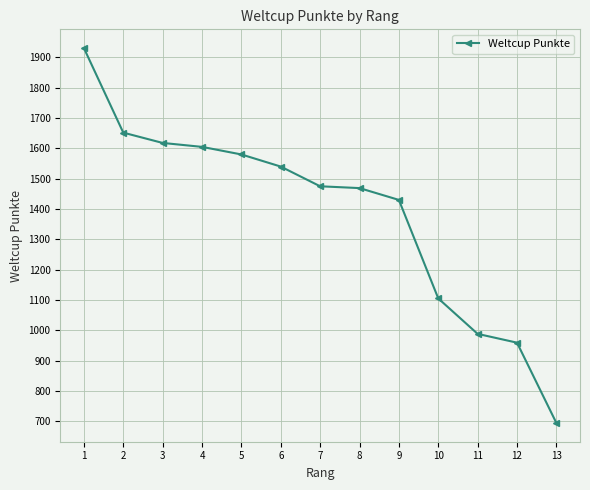

What is the value of the 4th point from the left?

1605